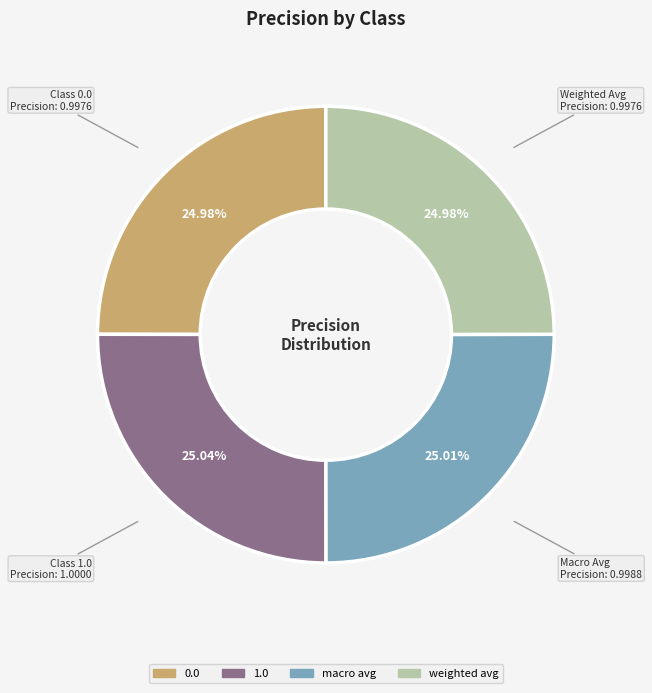

Is it true that 1.0 is 25% of the pie?

True